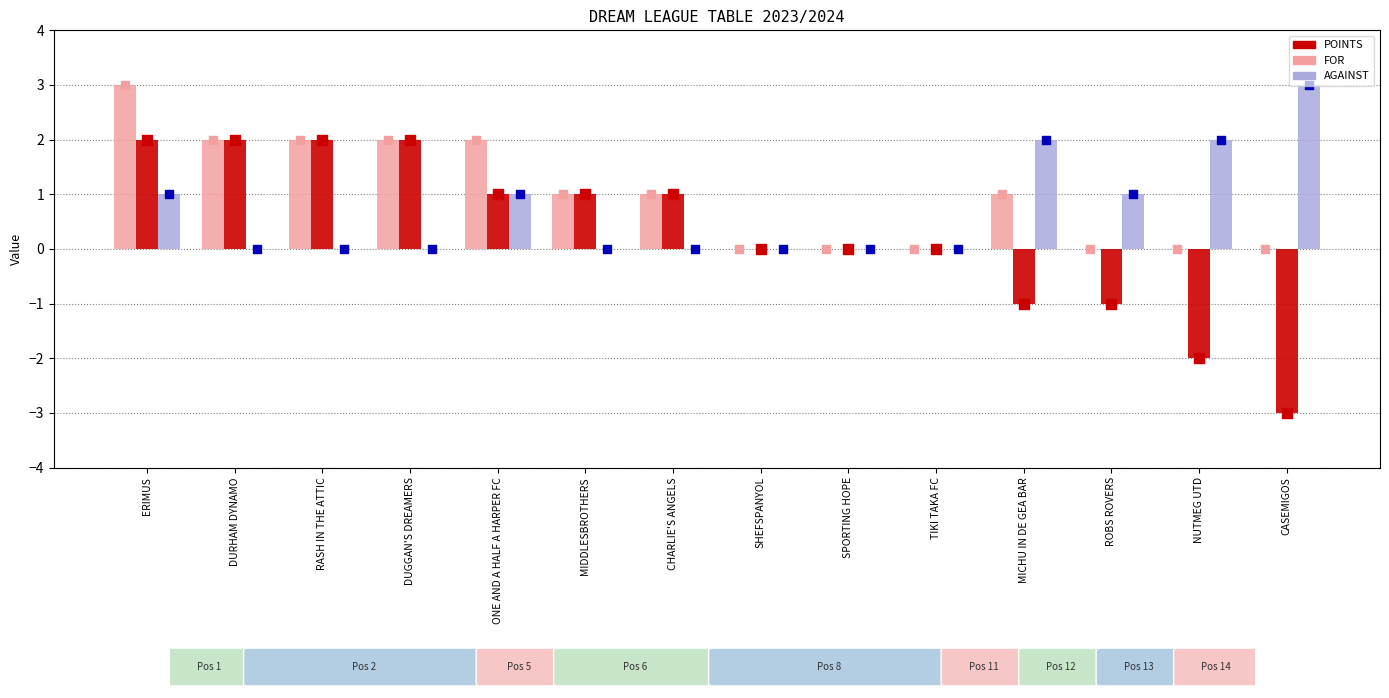

Which series reaches the minimum Y coordinate?

POINTS